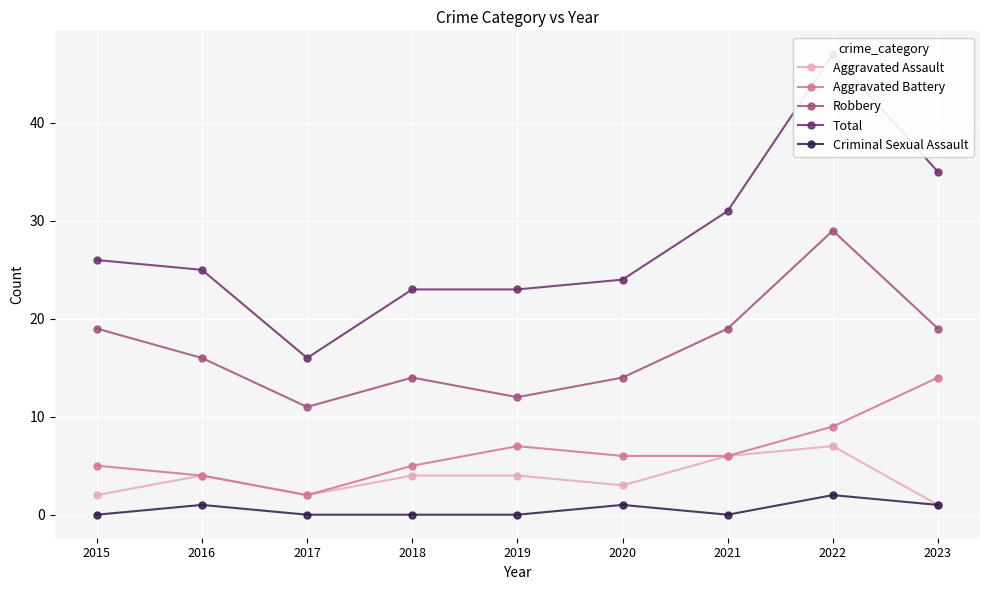

The Robbery series shows 17 at 2017. True or false?

False